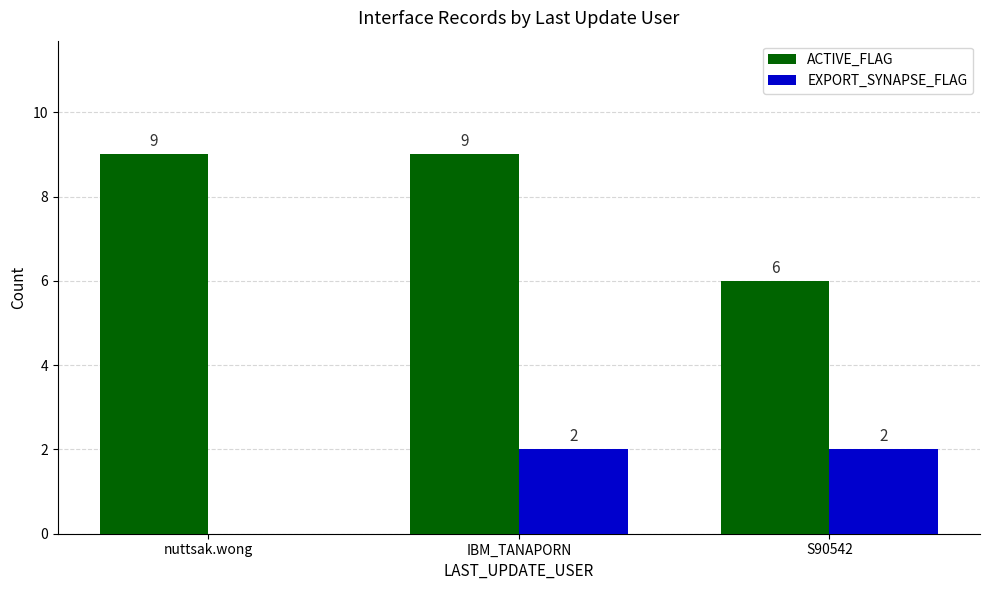

Which series has the largest total across all categories?

ACTIVE_FLAG